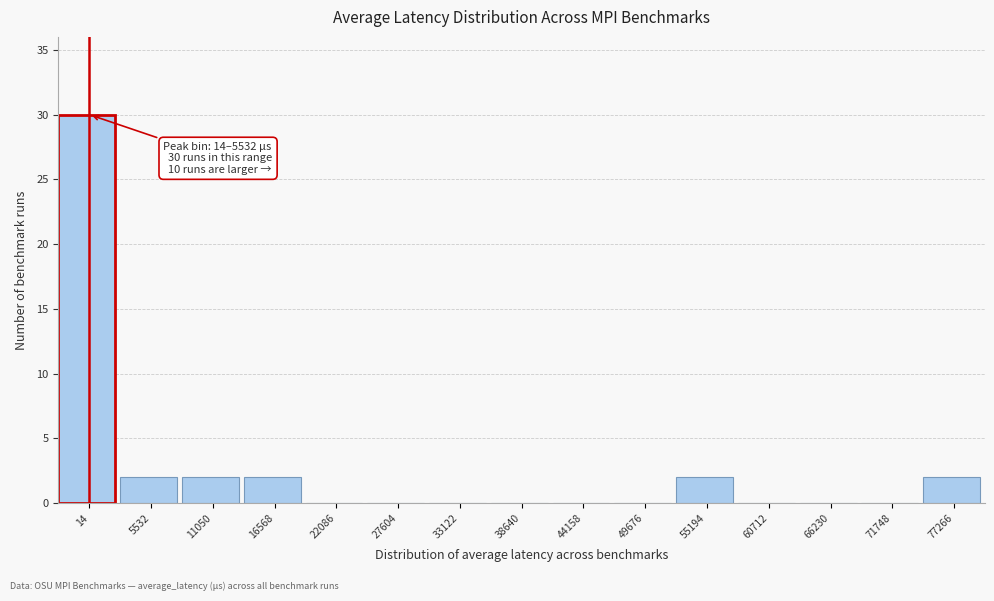

Reading right to left, what are all the values shown in this chart?

77266=2	71748=0	66230=0	60712=0	55194=2	49676=0	44158=0	38640=0	33122=0	27604=0	22086=0	16568=2	11050=2	5532=2	14=30